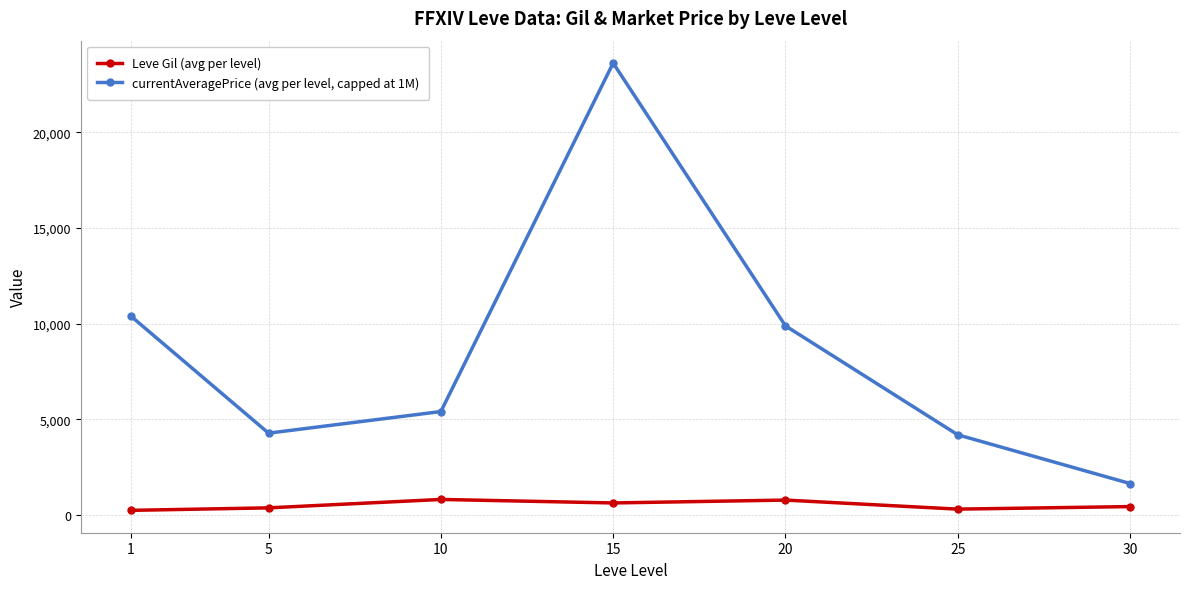

Rank the series by their average value, from highest to lowest.

currentAveragePrice (avg per level, capped at 1M), Leve Gil (avg per level)